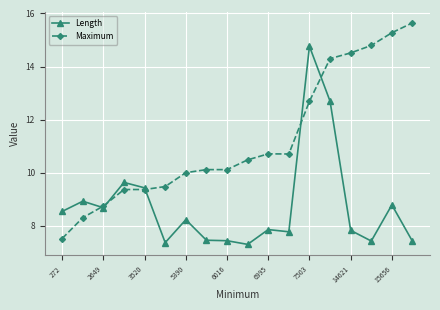

What is the sum of all Maximum values?

202.1